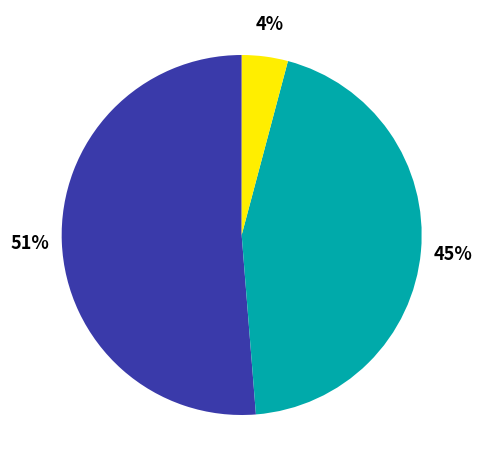

To the nearest percent, what is the average slice percentage?

25%